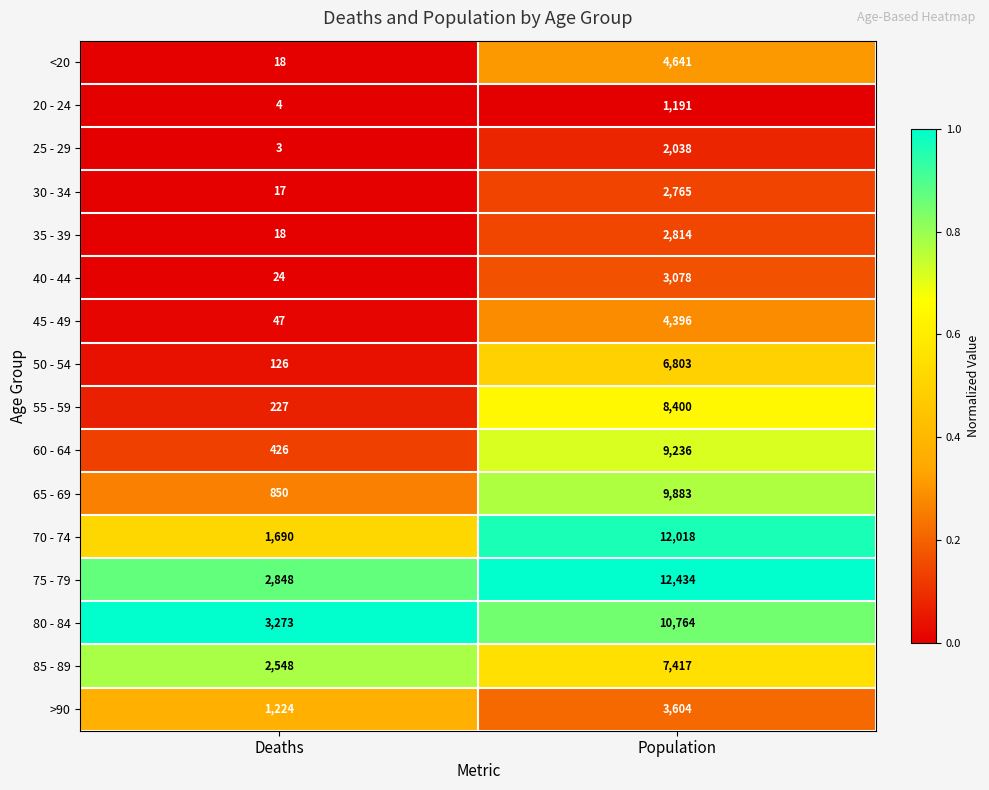

What is the spread (max minus min) of values at Deaths?

3270